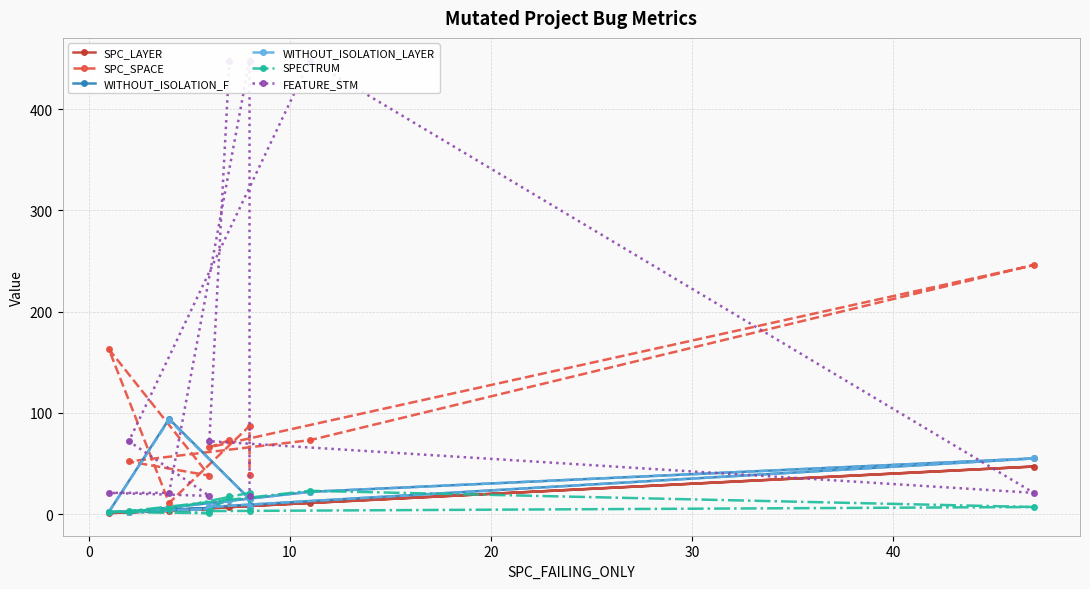

Does the chart display data point markers on the line(s)?

Yes